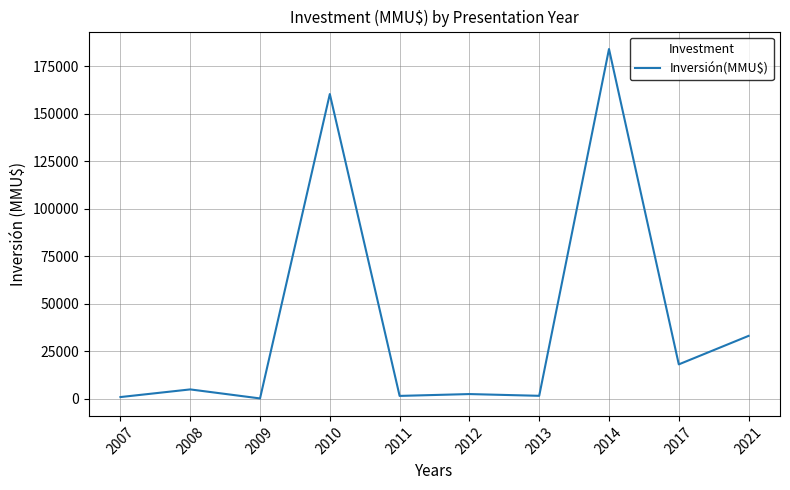

Which category has the highest value across all series?

2014